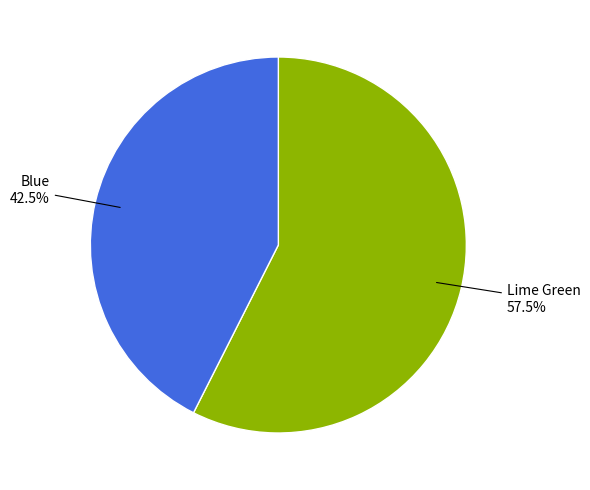

Is there any slice that represents more than half of the pie?

Yes